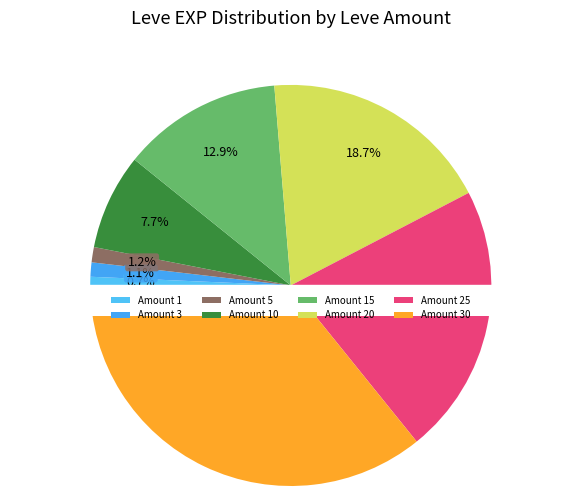

The 30 slice represents 43% of the pie. True or false?

False